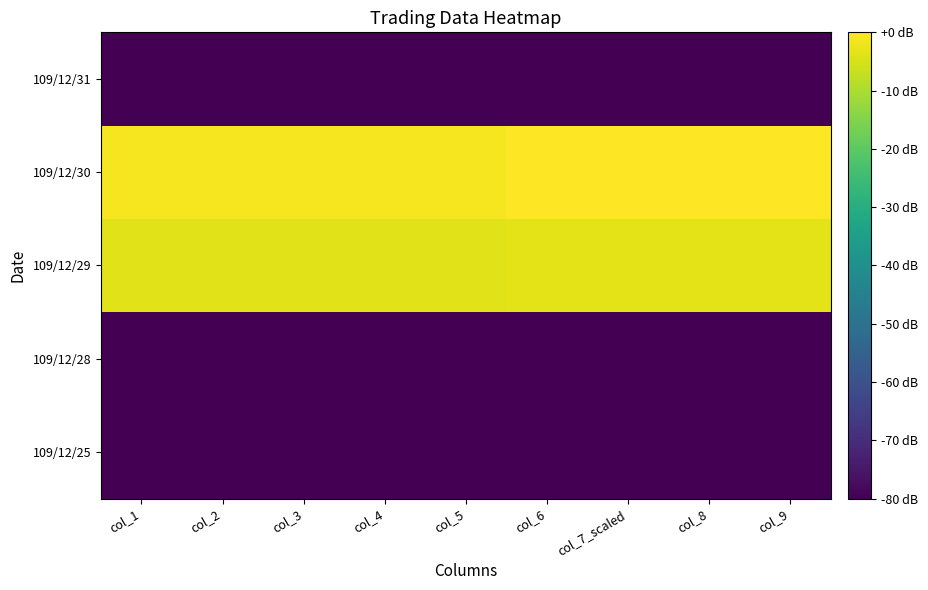

Which category has the highest value across all series?

col_6